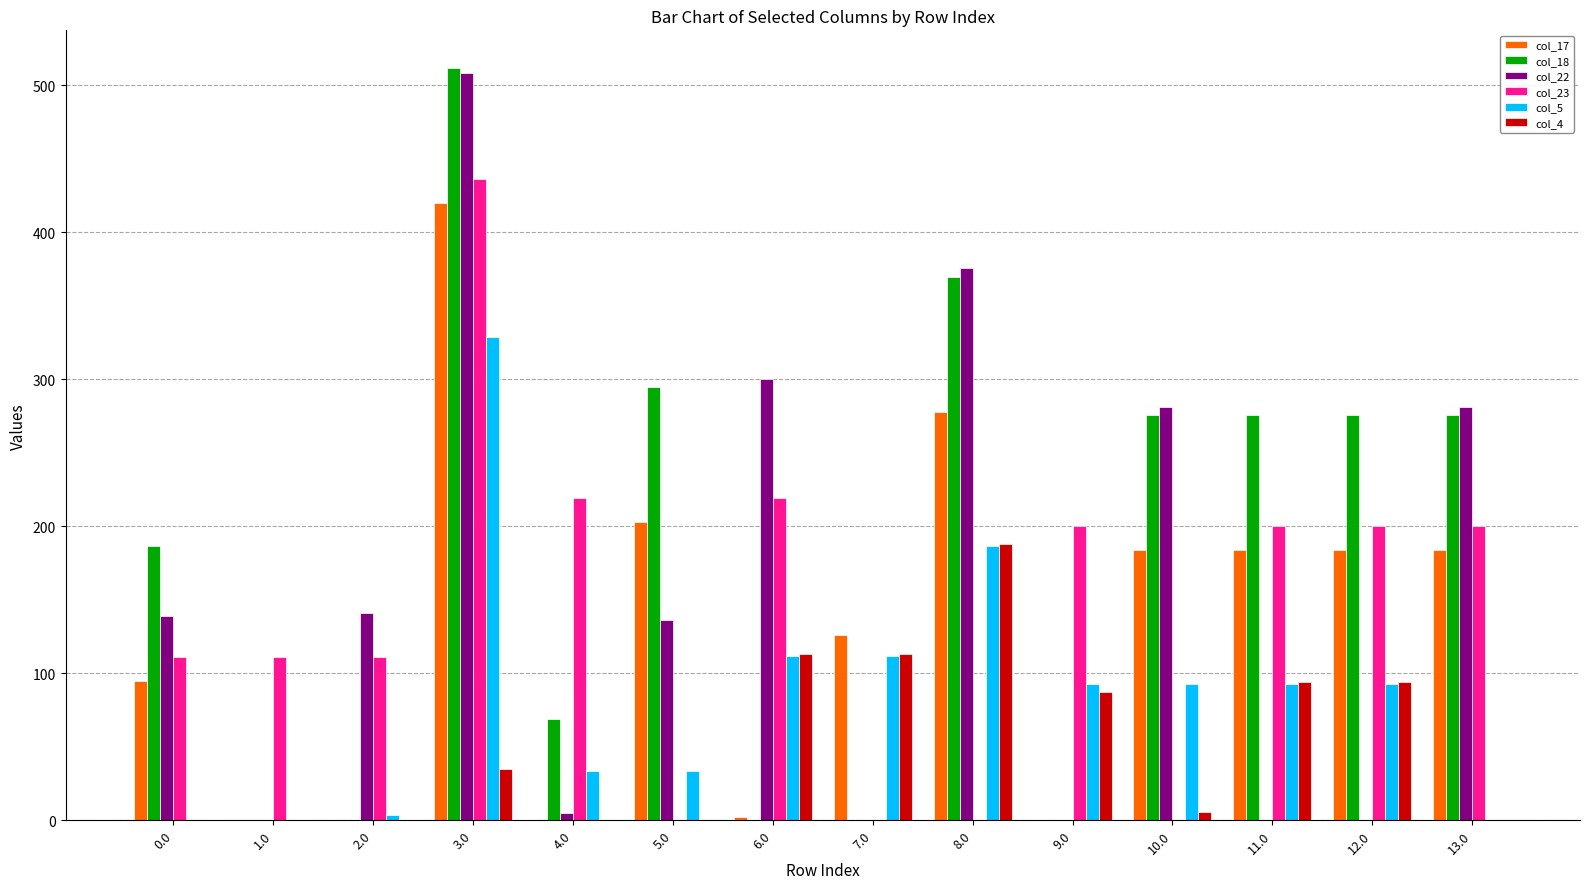

At which label does col_4 reach its peak?

8.0